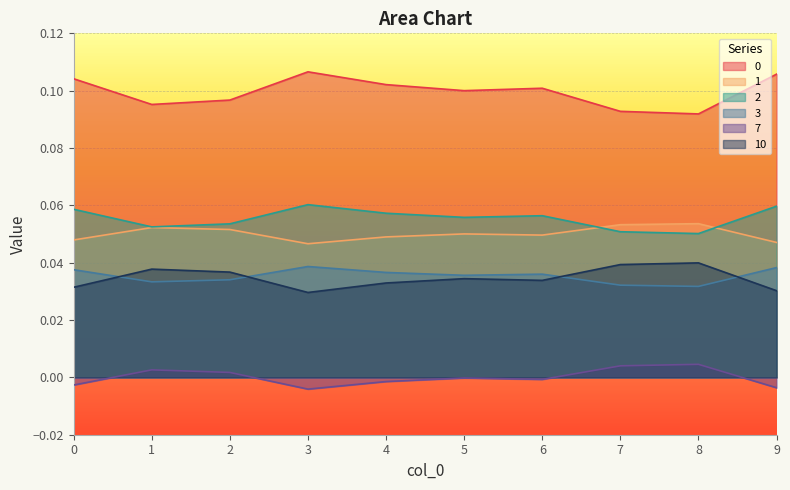

List the labels in order of 7 value, smallest first.

3, 9, 0, 4, 6, 5, 2, 1, 7, 8